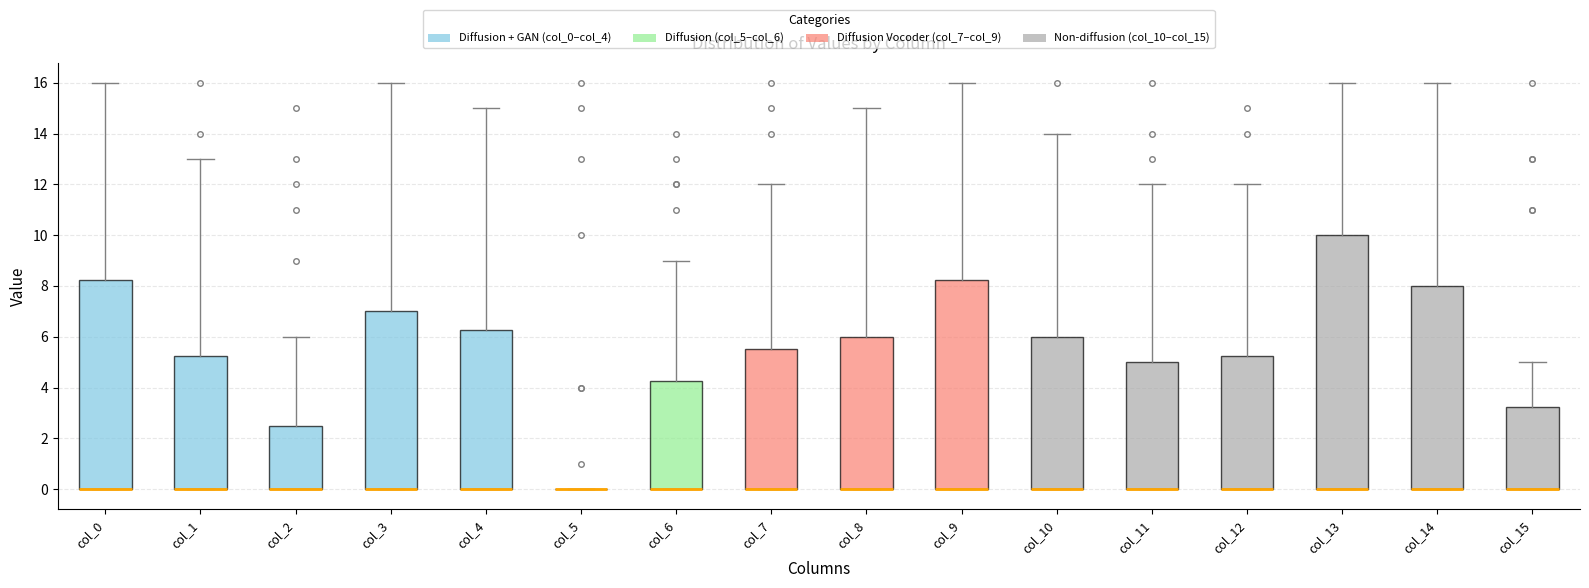

Comparing the boxes themselves (not the whiskers), which one is the tallest?

col_13